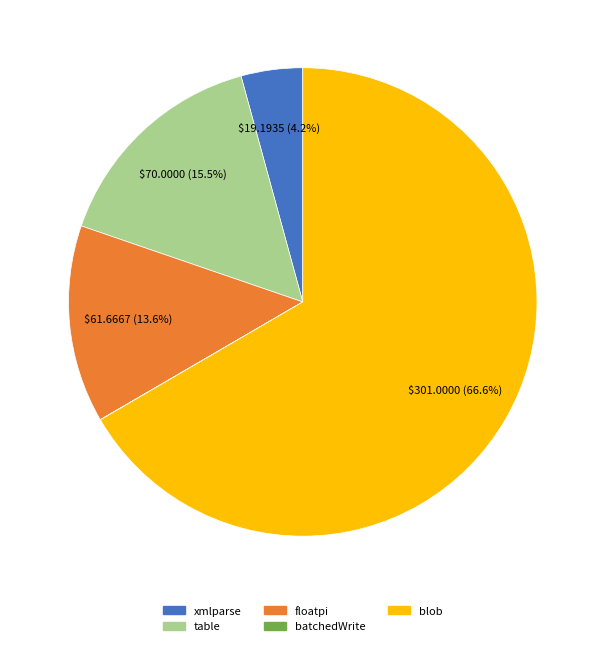

What is the largest slice in the pie chart?

blob